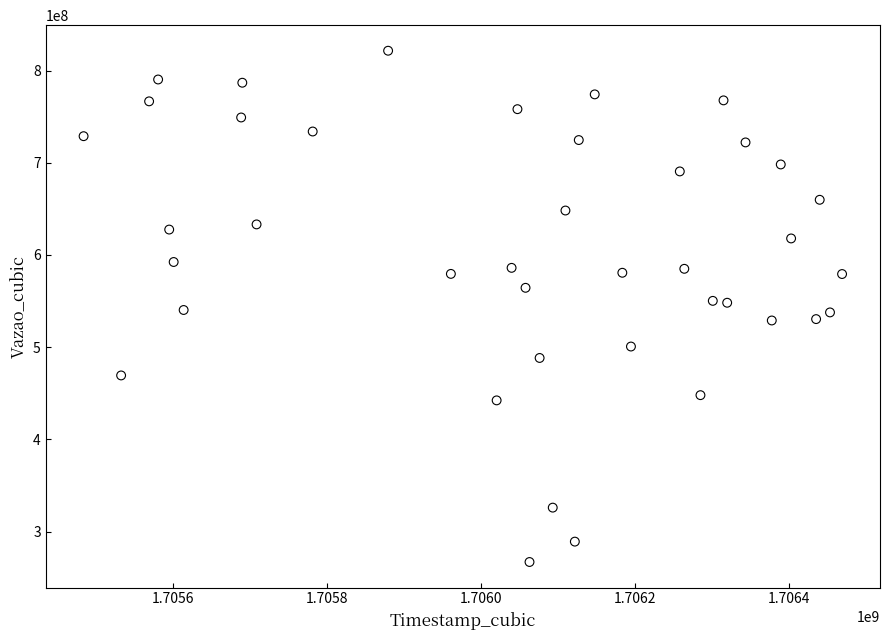

What is the range of Y values (max minus min)?

554593357